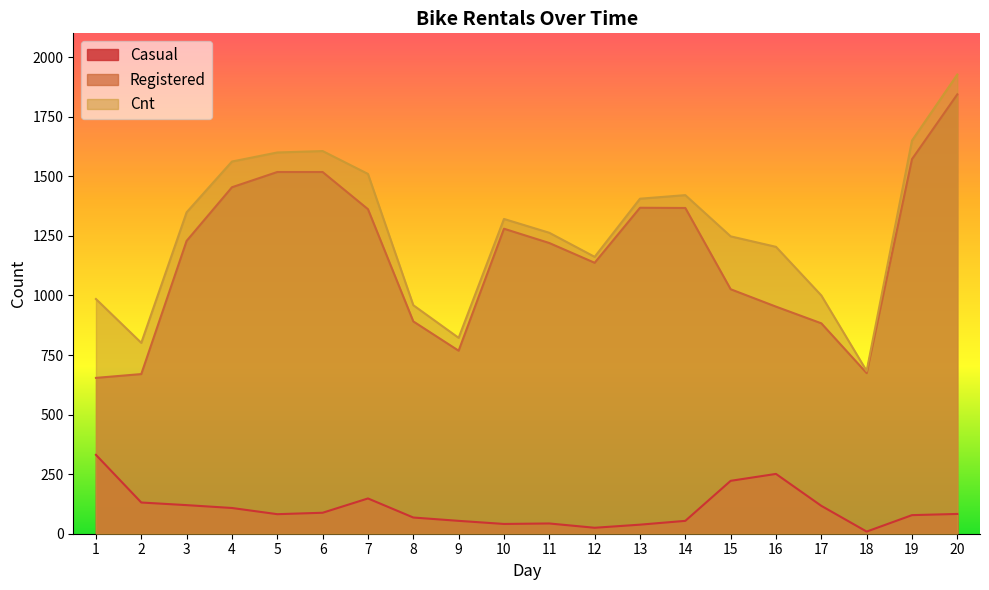

List the series in order of their peak value, highest first.

Cnt, Registered, Casual